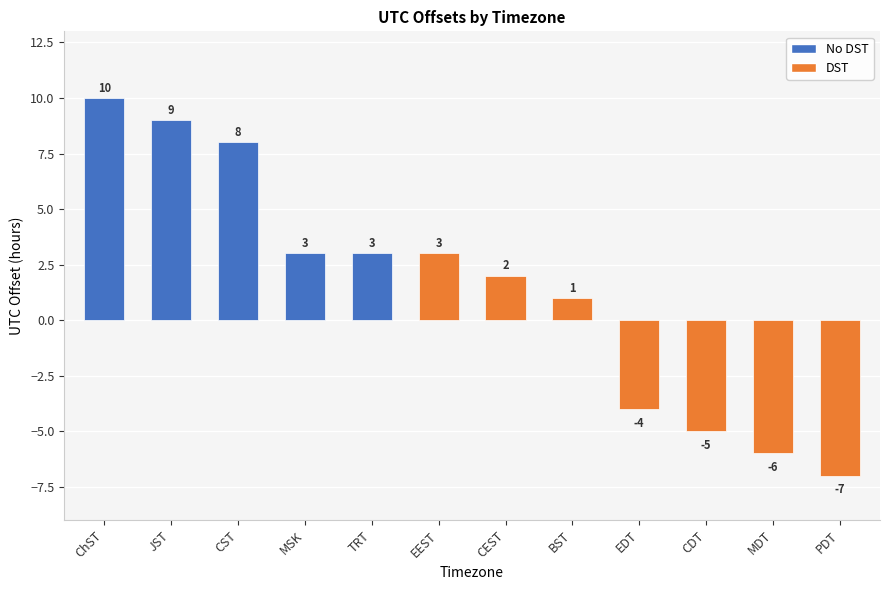

At which label is the value closest to 1?

BST